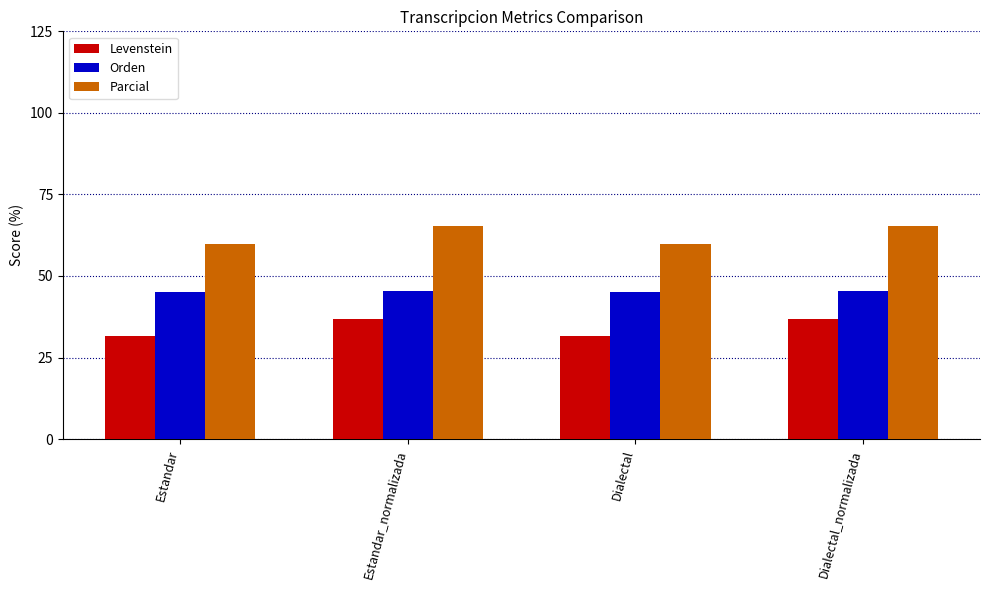

The Parcial series shows 106.6 at Estandar_normalizada. True or false?

False